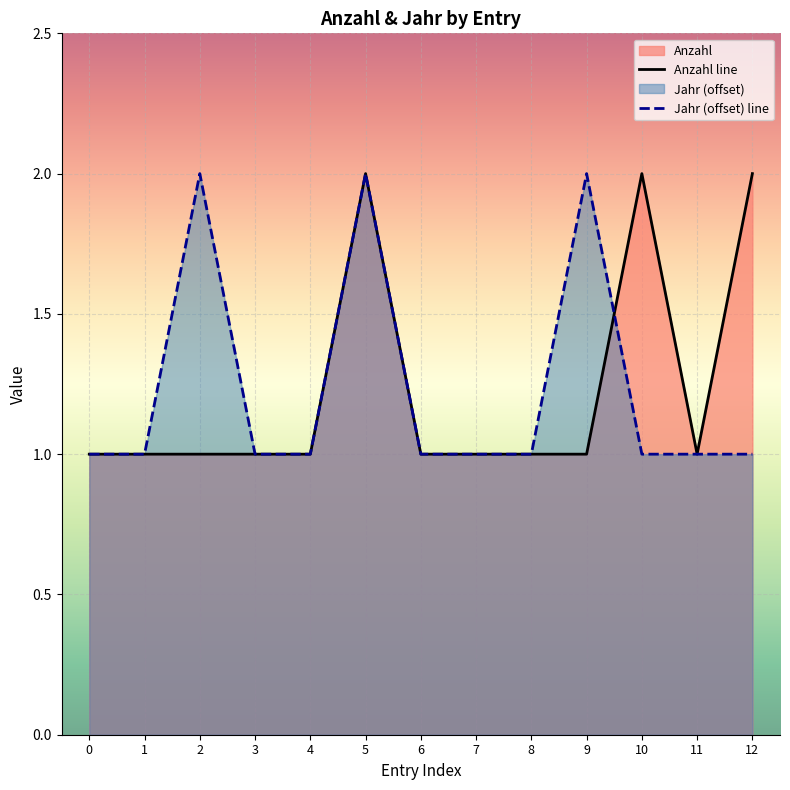

Count the number of categories in the chart.

13